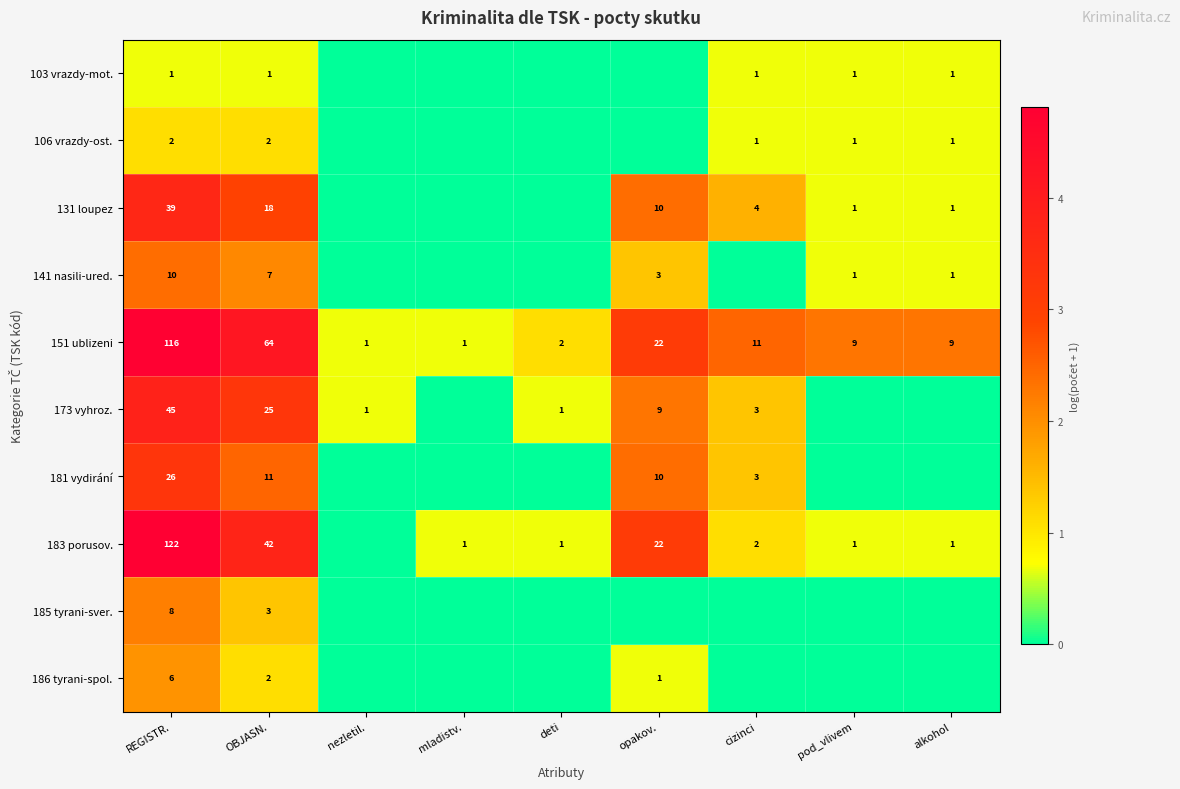

At REGISTR., list the series in order from smallest to largest.

103 vrazdy-mot., 106 vrazdy-ost., 186 tyrani-spol., 185 tyrani-sver., 141 nasili-ured., 181 vydirání, 131 loupez, 173 vyhroz., 151 ublizeni, 183 porusov.